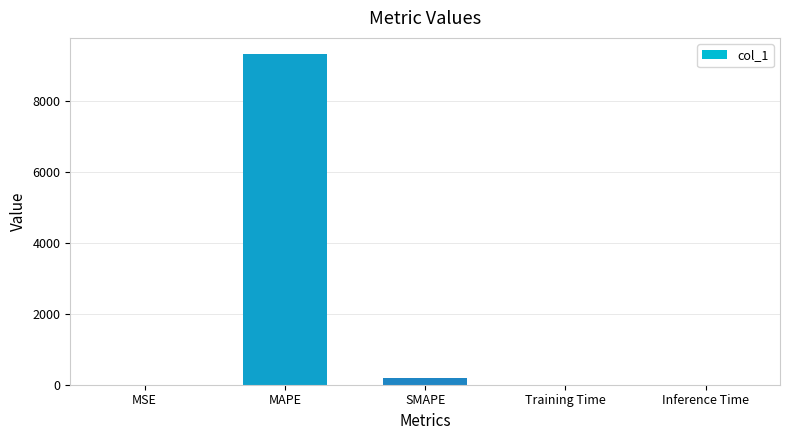

Which label corresponds to the largest value in the chart?

MAPE